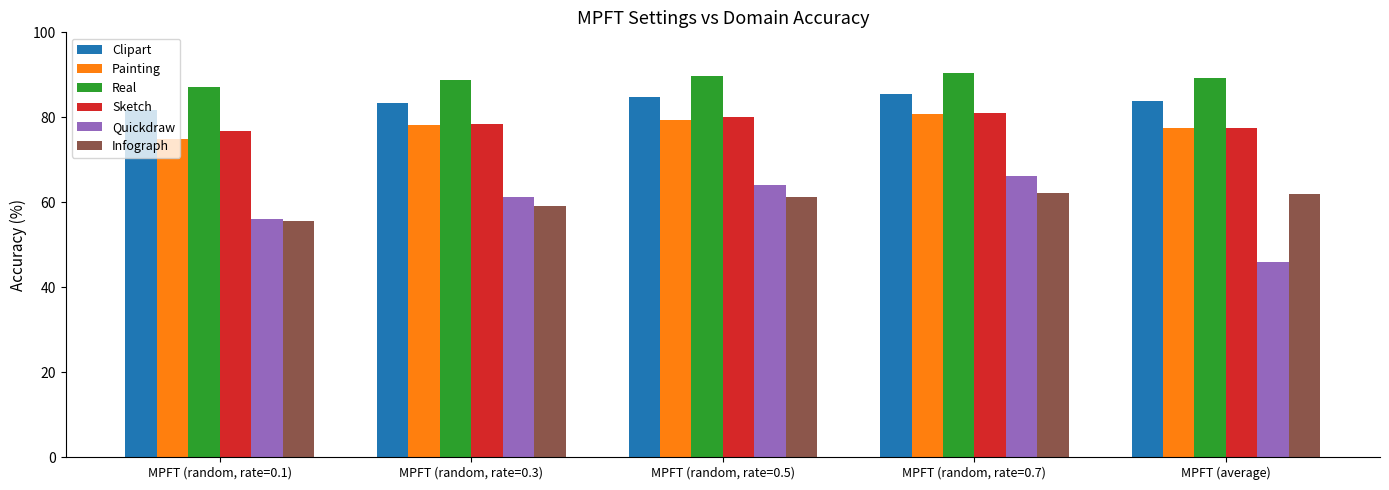

The value of Painting at MPFT (random, rate=0.1) is 33.5. True or false?

False